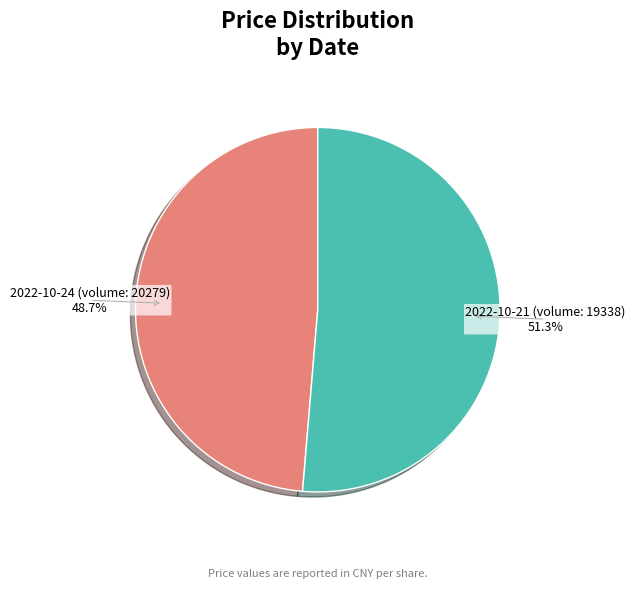

How many segments does this pie chart have?

2